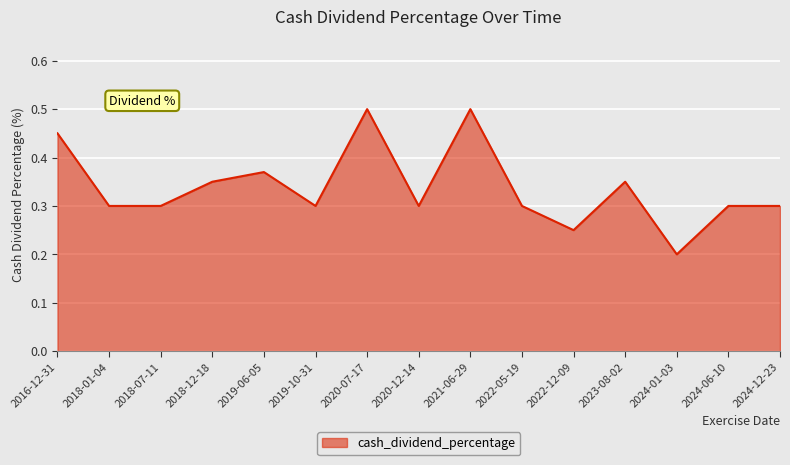

How many lines are shown in the chart?

1